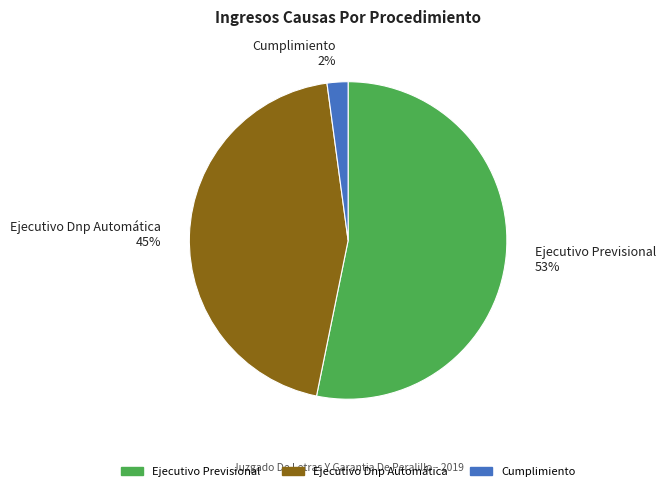

Is Ejecutivo Previsional the majority of the pie?

Yes